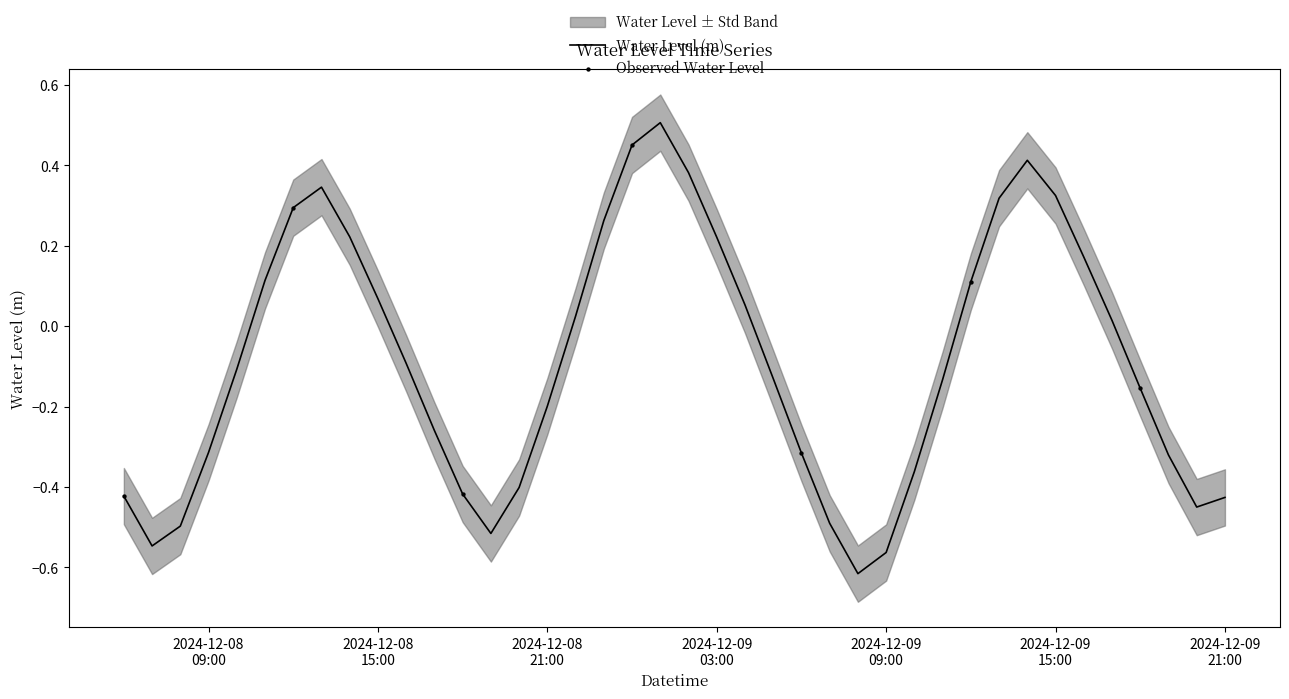

Which has a higher value, 2024-12-08 18:00 or 2024-12-08 09:00?

2024-12-08 09:00